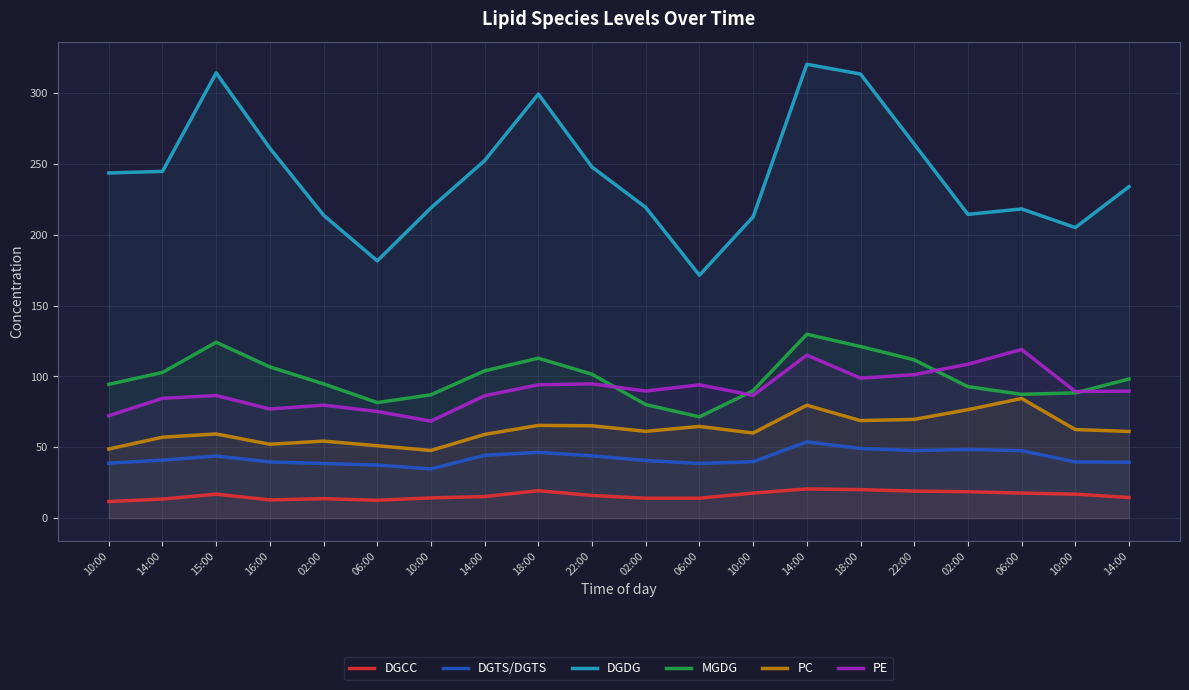

Is the value of PE at 18:00 greater than the value of DGCC at 14:00?

Yes